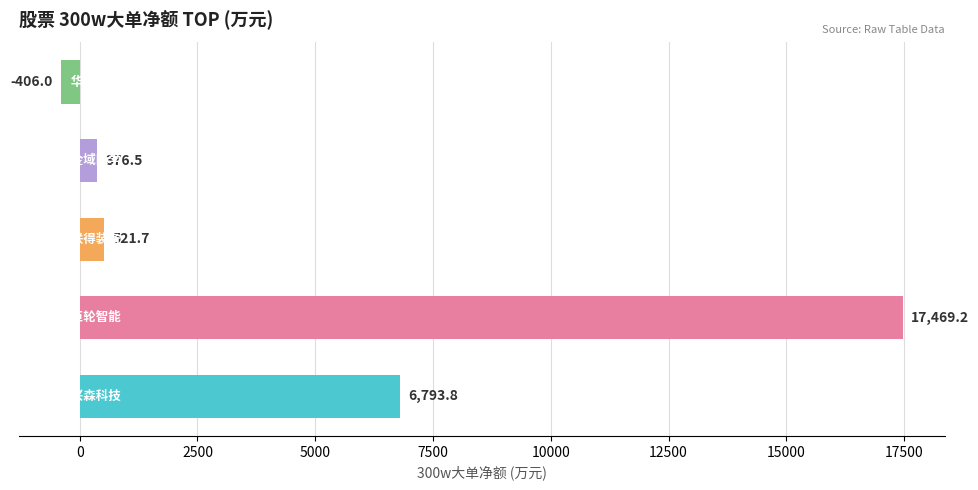

What is the difference between the second highest and second lowest values?

6417.3